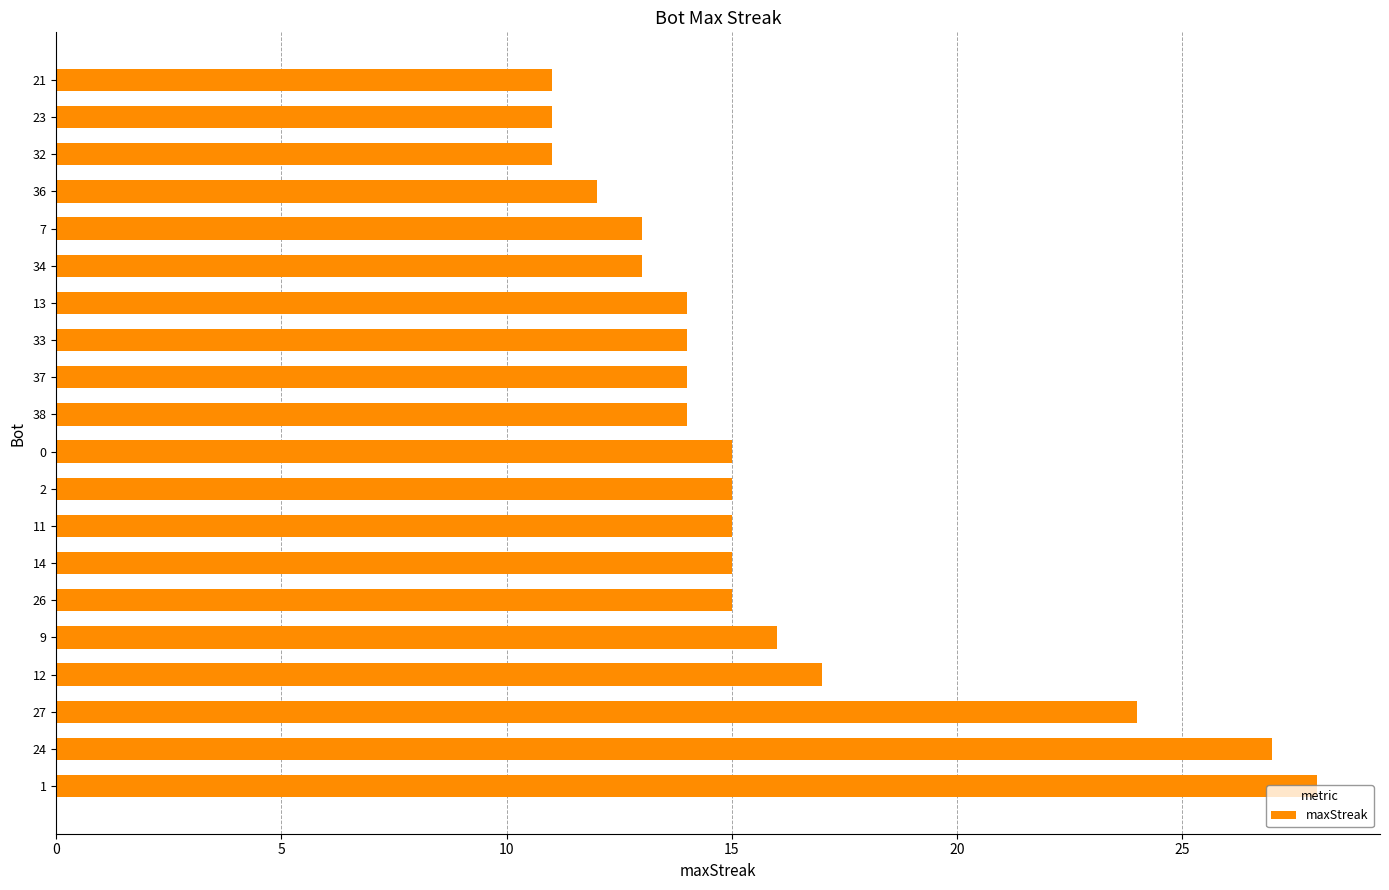

What is the difference between the maximum and minimum values?

17